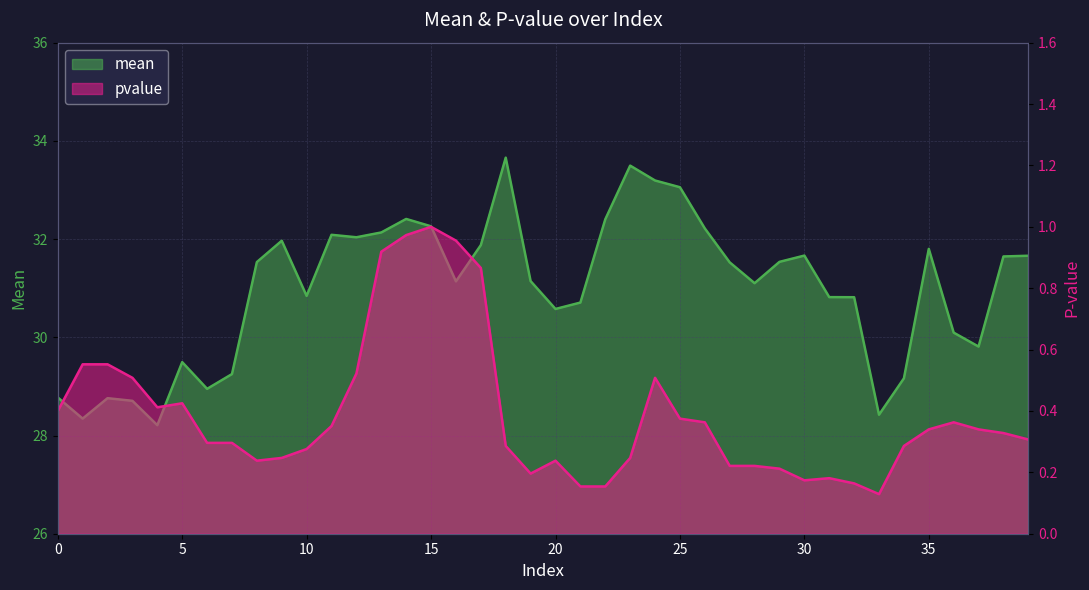

At which label does mean reach its minimum?

4